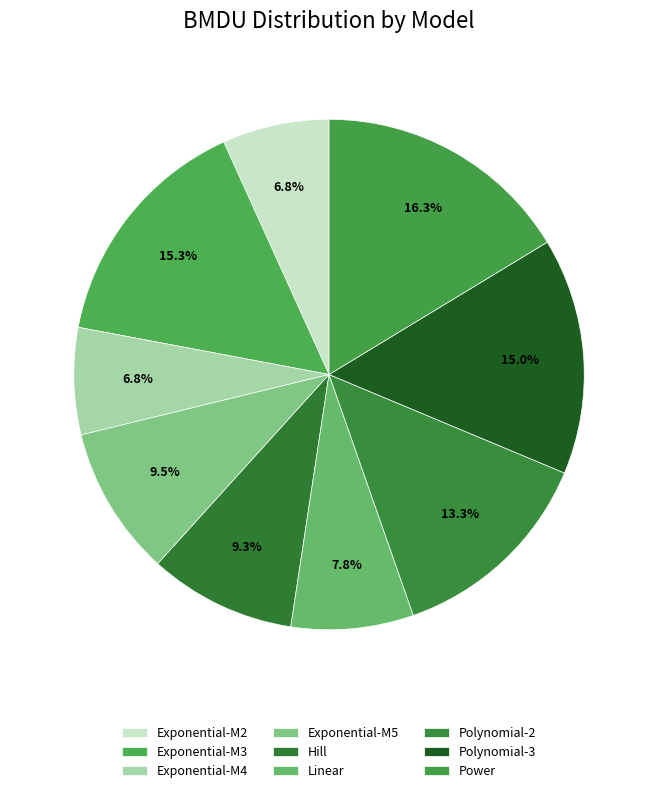

Does Linear account for over 50% of the chart?

No